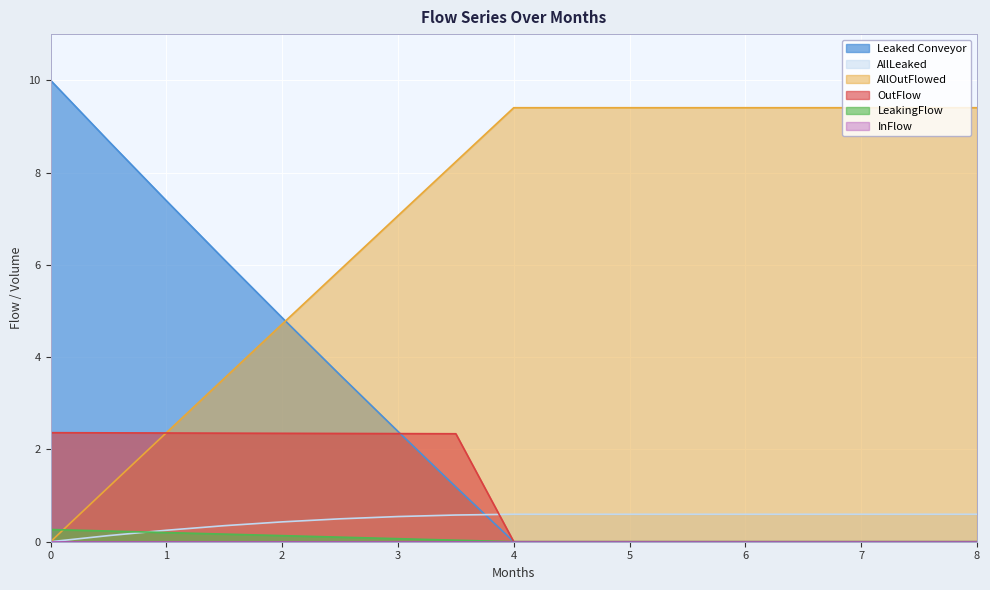

Count the number of categories in the chart.

17